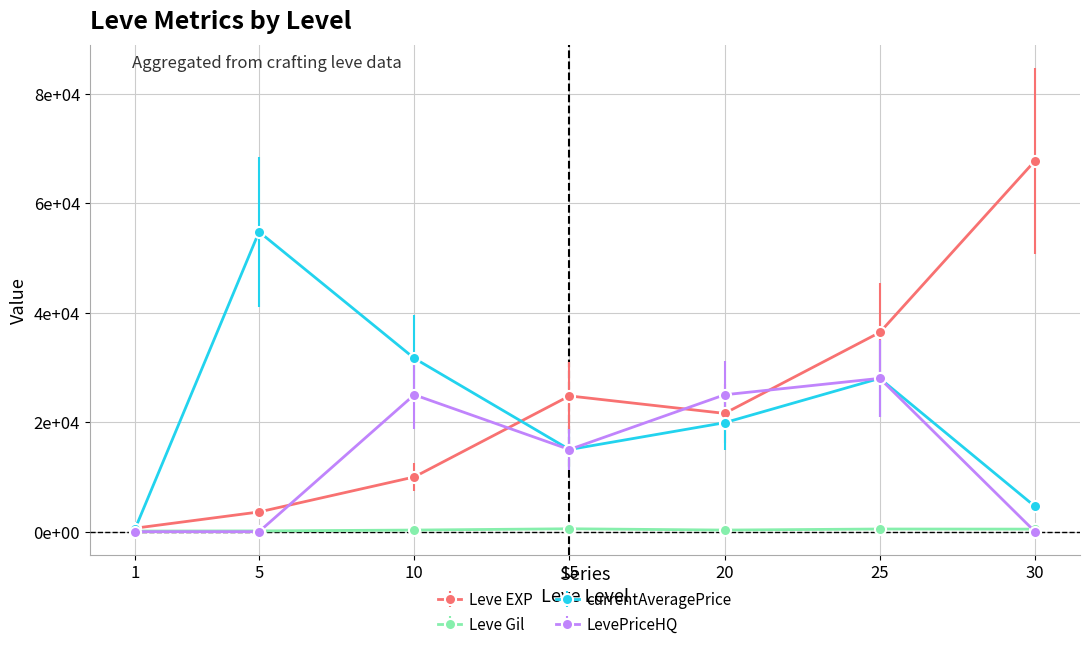

True or false: Leve Gil and LevePriceHQ cross at least once.

True